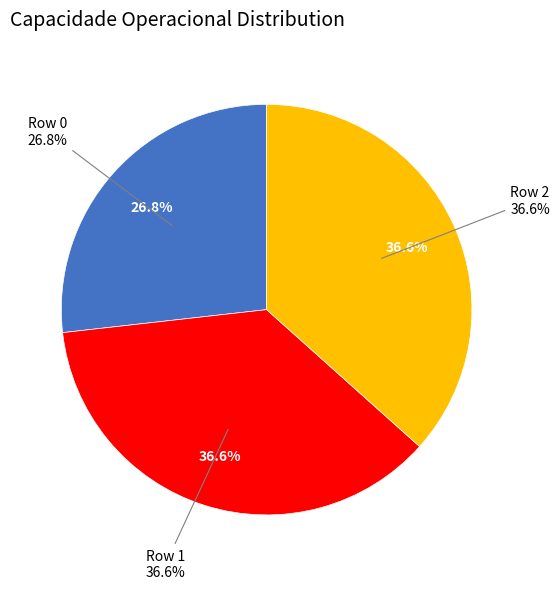

Between Row 1 and Row 2, which is larger?

Row 2